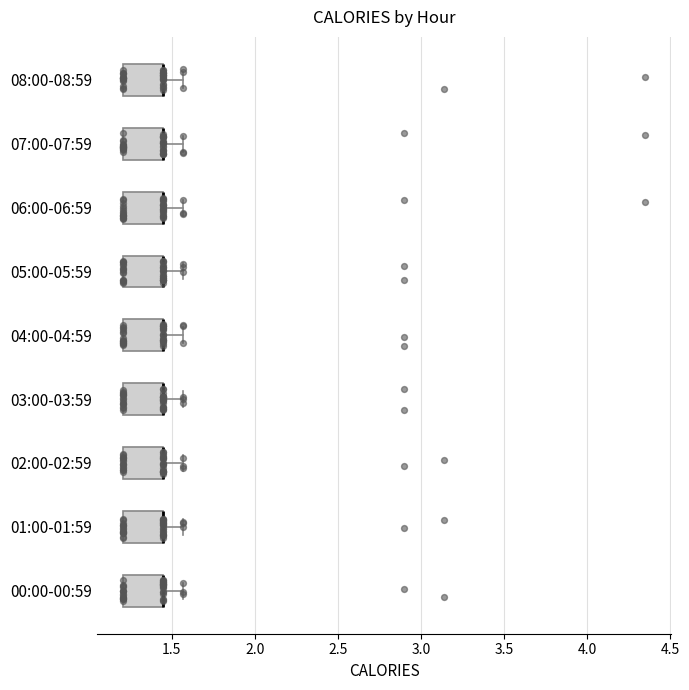

Reading bottom to top, read every box against the x-axis: the position of its median line, the range the box covers, and the ends of its whiskers. The values are not printed on the chart, so give them approximately, as read against the axis.

00:00-00:59: median 1.45 (drawn on the box's right edge), box 1.20 to 1.45, whiskers 1.20 to 1.55
01:00-01:59: median 1.45 (drawn on the box's right edge), box 1.20 to 1.45, whiskers 1.20 to 1.55
02:00-02:59: median 1.45 (drawn on the box's right edge), box 1.20 to 1.45, whiskers 1.20 to 1.55
03:00-03:59: median 1.45 (drawn on the box's right edge), box 1.20 to 1.45, whiskers 1.20 to 1.55
04:00-04:59: median 1.45 (drawn on the box's right edge), box 1.20 to 1.45, whiskers 1.20 to 1.55
05:00-05:59: median 1.45 (drawn on the box's right edge), box 1.20 to 1.45, whiskers 1.20 to 1.55
06:00-06:59: median 1.45 (drawn on the box's right edge), box 1.20 to 1.45, whiskers 1.20 to 1.55
07:00-07:59: median 1.45 (drawn on the box's right edge), box 1.20 to 1.45, whiskers 1.20 to 1.55
08:00-08:59: median 1.45 (drawn on the box's right edge), box 1.20 to 1.45, whiskers 1.20 to 1.55